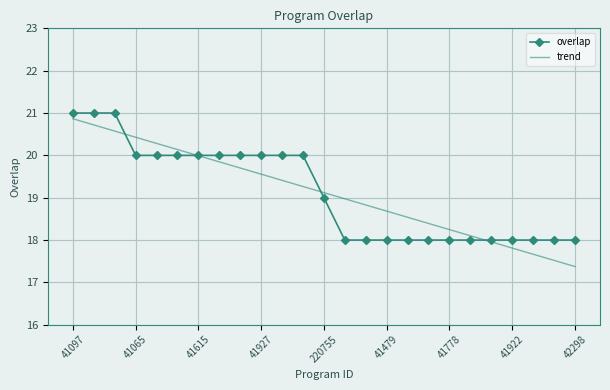

Which series has the largest range (max minus min)?

trend